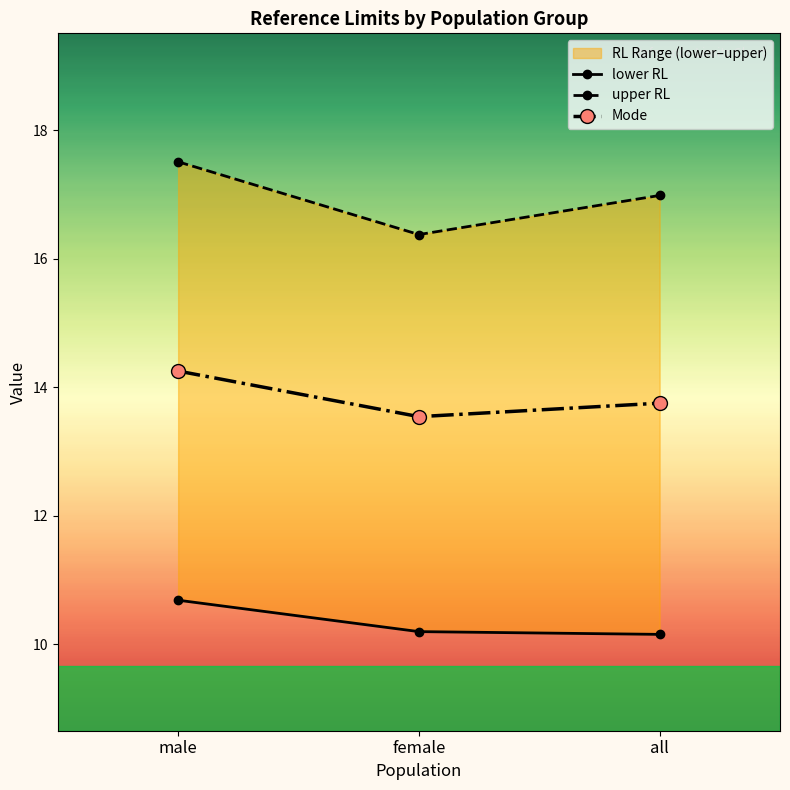

The value of lower RL at male is 16.2. True or false?

False